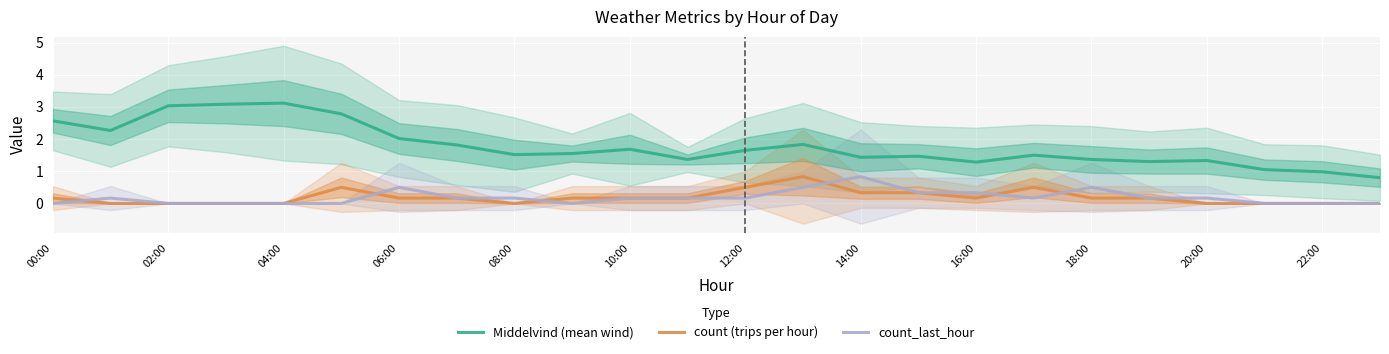

How many interior local valleys does the count (trips per hour) series have?

2